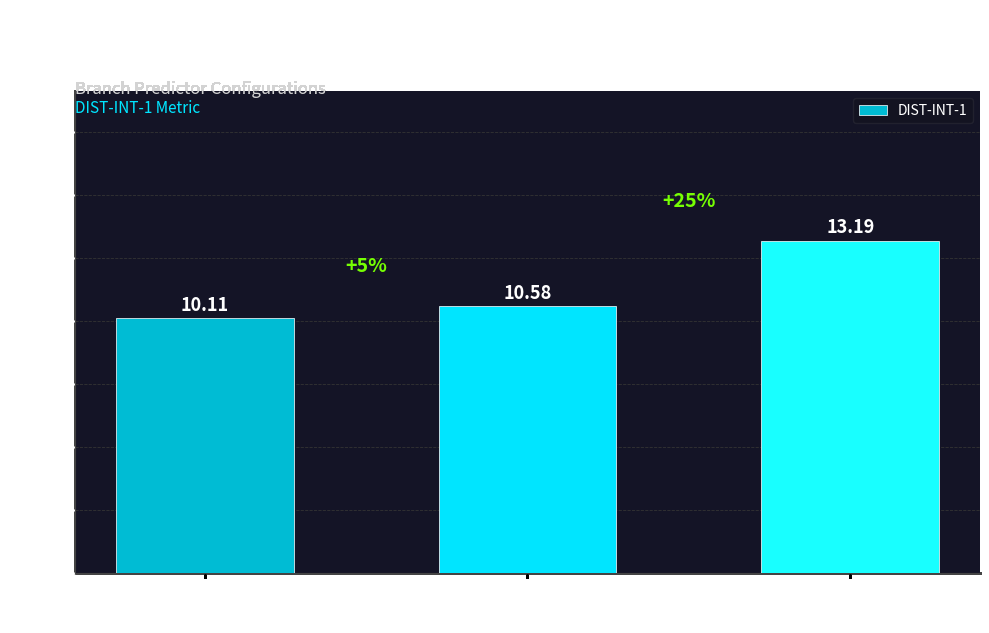

What is the sum of the values at 9 and 11?

23.3